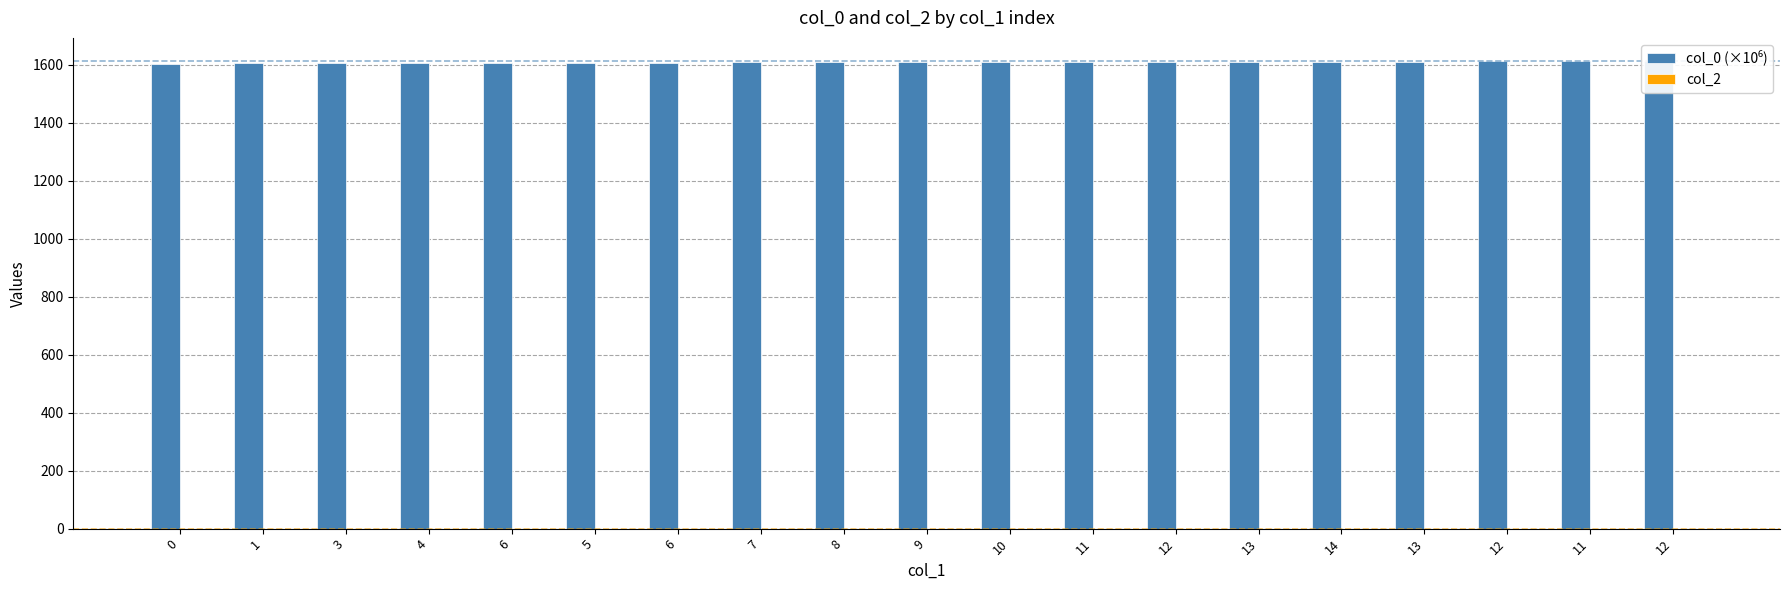

List the series in order of their overall mean, highest first.

col_0 (×10⁶), col_2